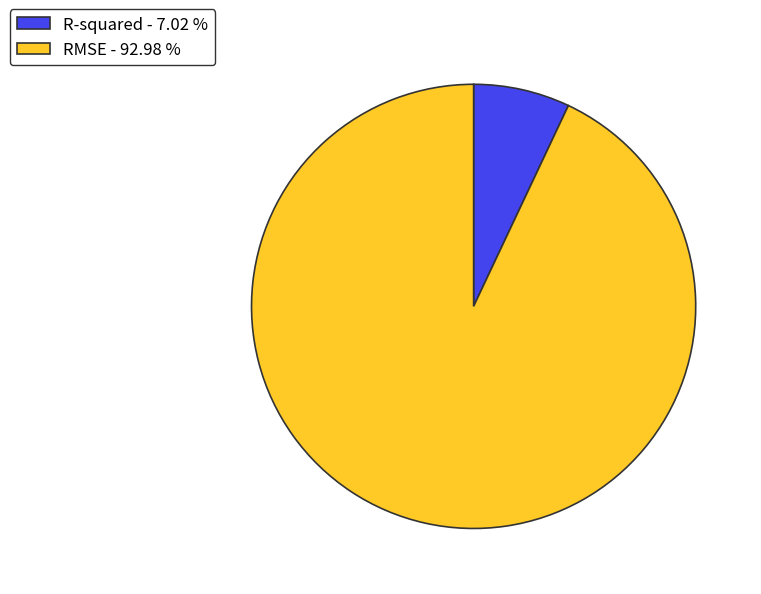

Does RMSE - 92.98 % account for over 50% of the chart?

Yes